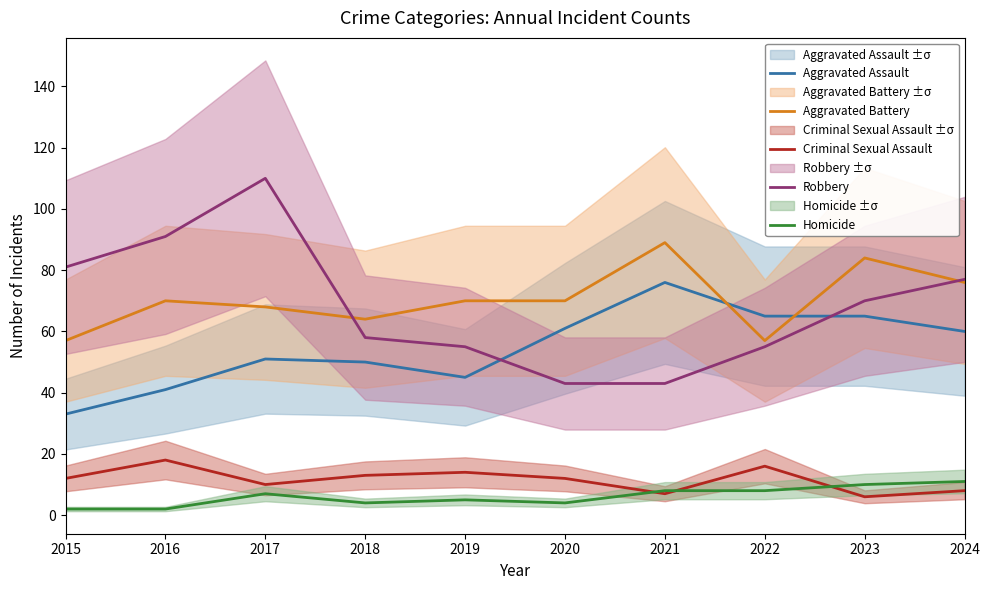

True or false: Aggravated Battery has a value of 143 at 2021.

False